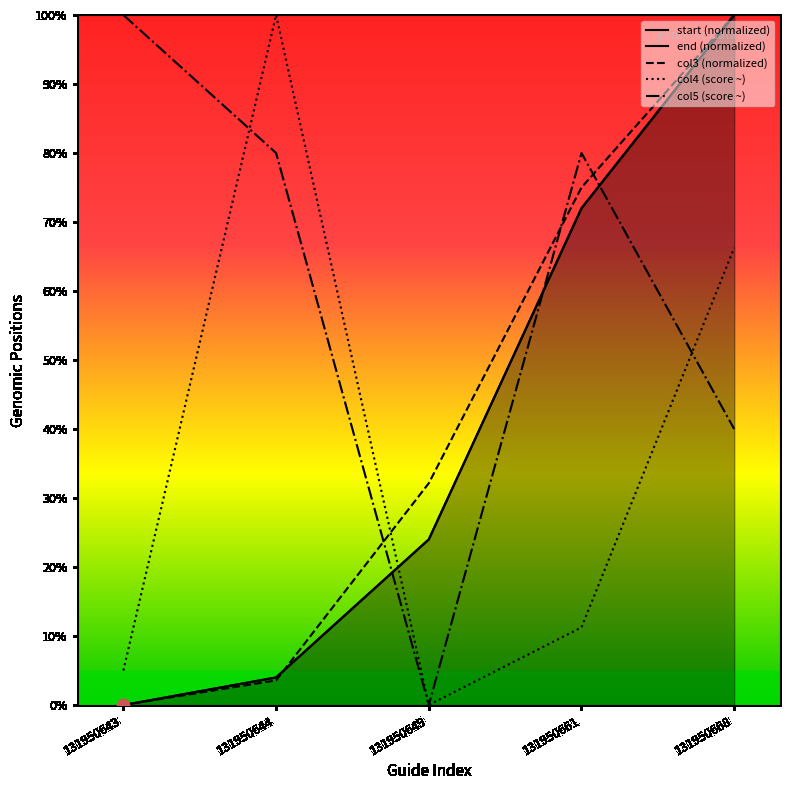

What are all the series names shown in the legend?

start (normalized), end (normalized), col3 (normalized), col4 (score ~), col5 (score ~)